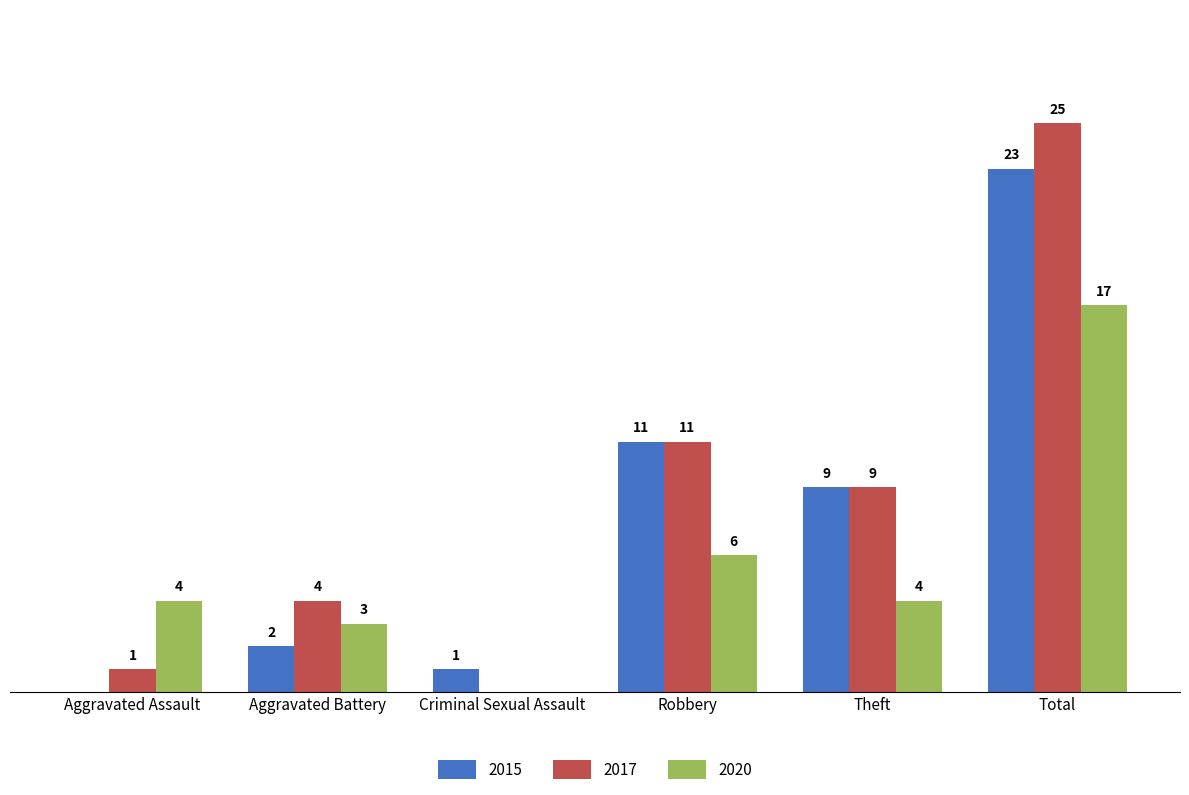

What are all the series names shown in the legend?

2015, 2017, 2020